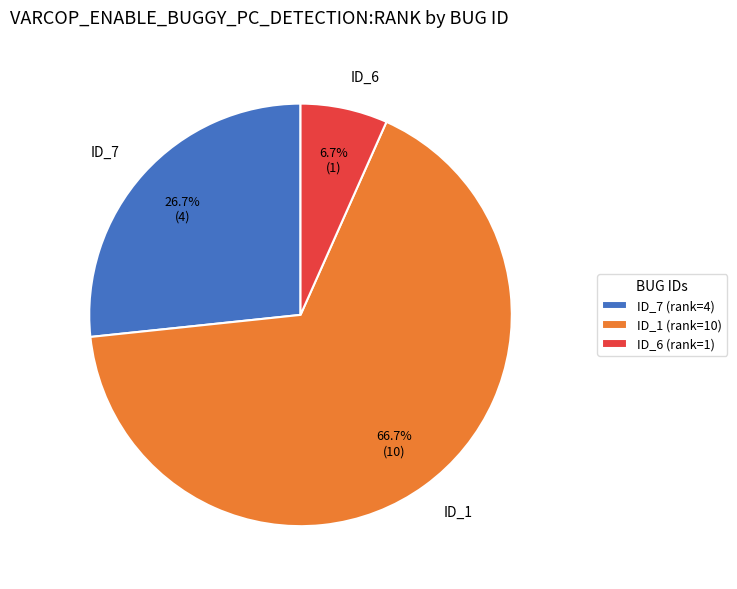

Approximately how many times larger is the value at ID_7 compared to ID_1?

0.4